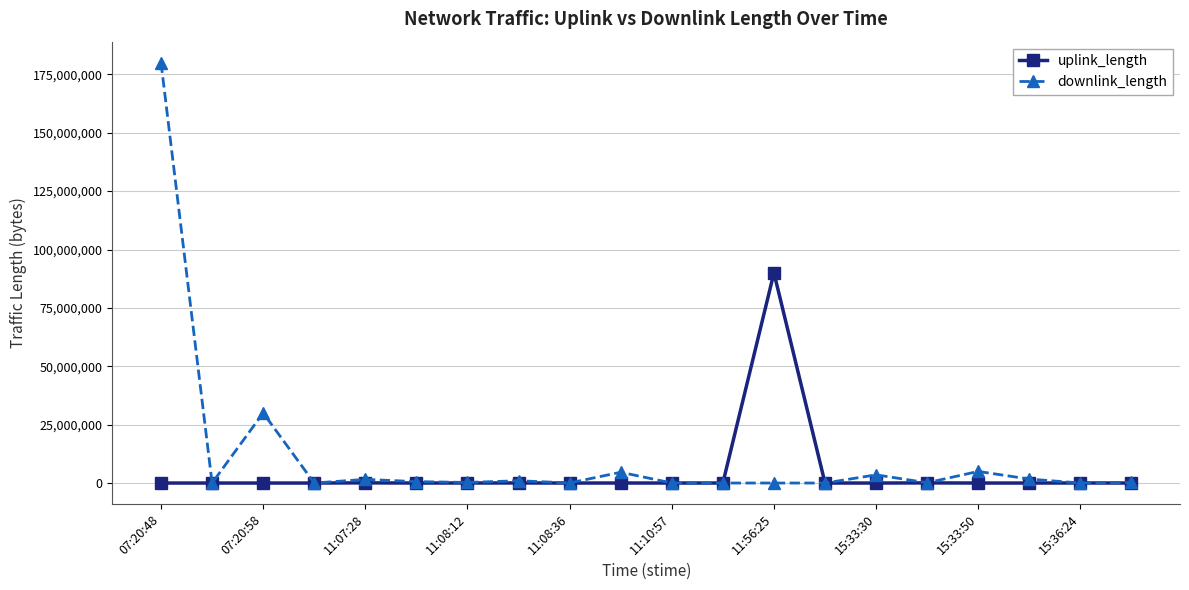

List the series in order of their overall mean, lowest first.

uplink_length, downlink_length